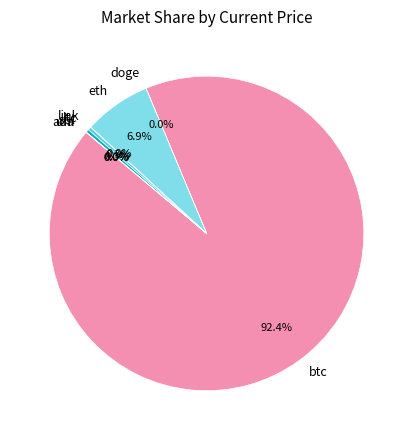

Combined, what portion of the pie is eth and sol?

7.2%